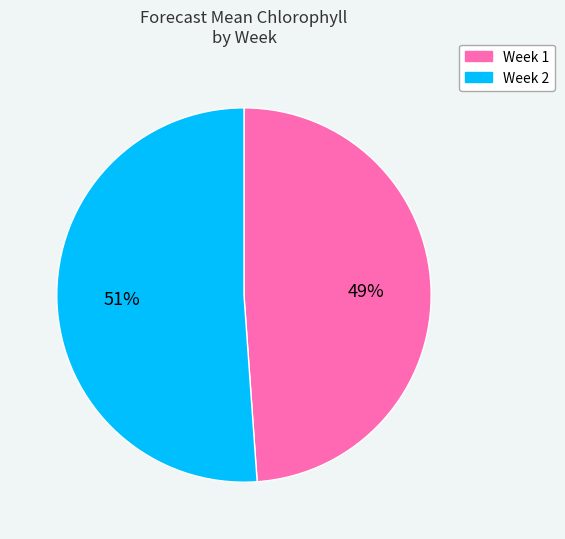

Rank the categories by value from highest to lowest.

Week 2, Week 1